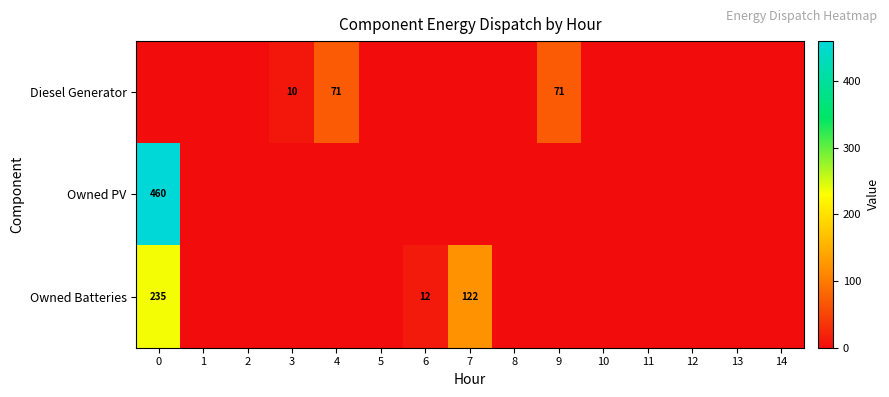

Is it true that Diesel Generator equals 18 at 3?

False